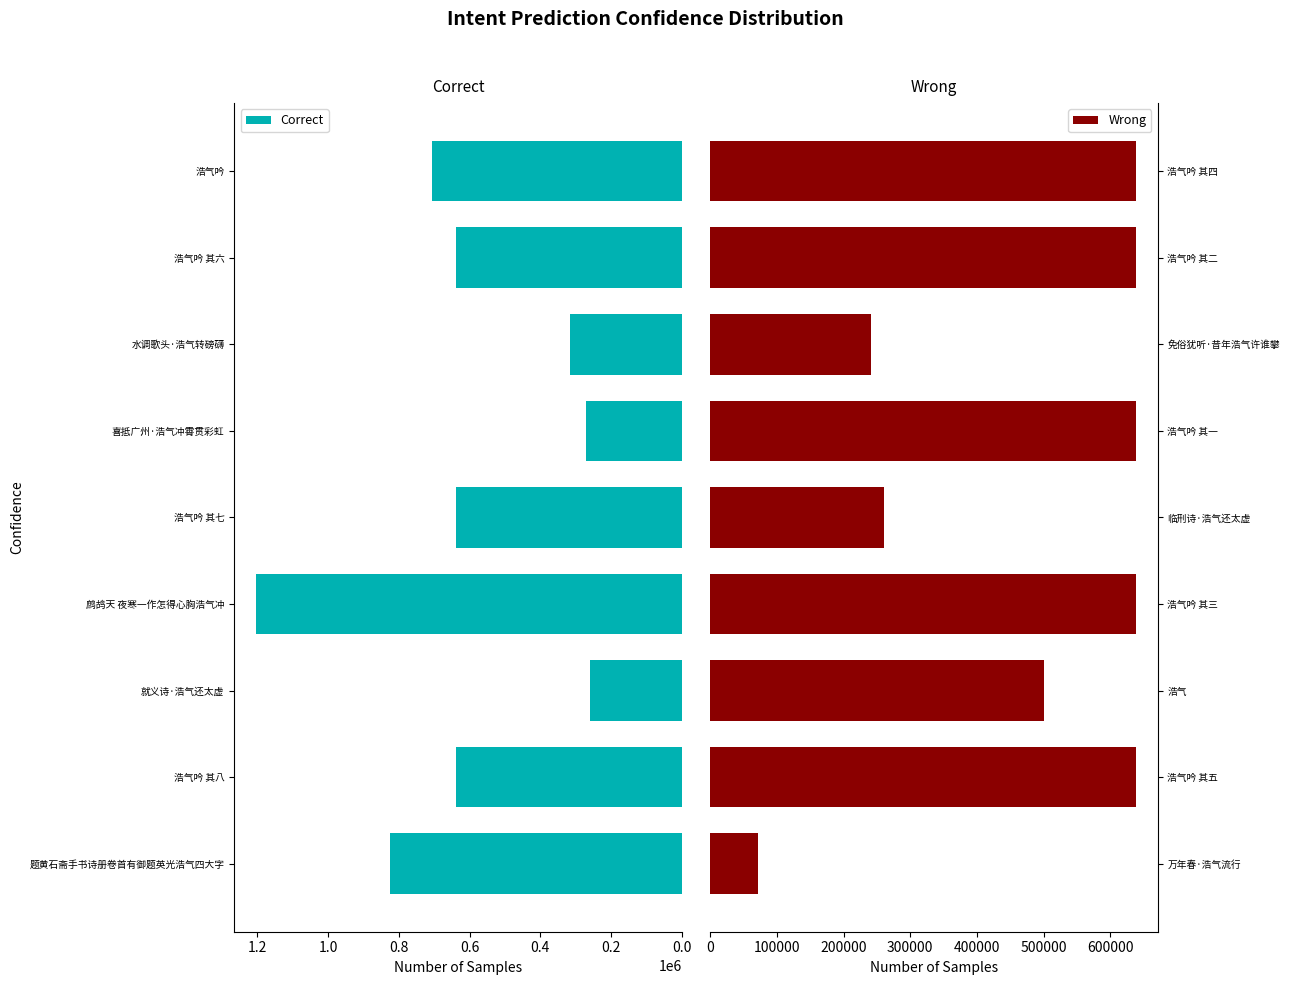

Read the Correct value at 浩气吟, to the nearest 10.

705100